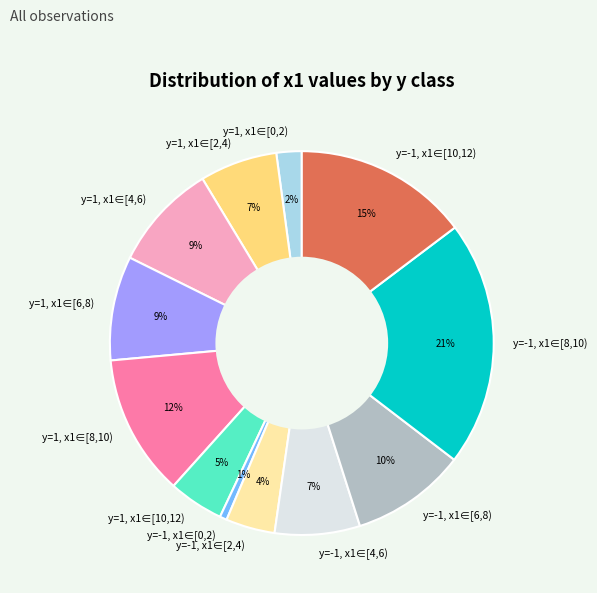

Between y=-1, x1∈[8,10) and y=-1, x1∈[10,12), which is larger?

y=-1, x1∈[8,10)